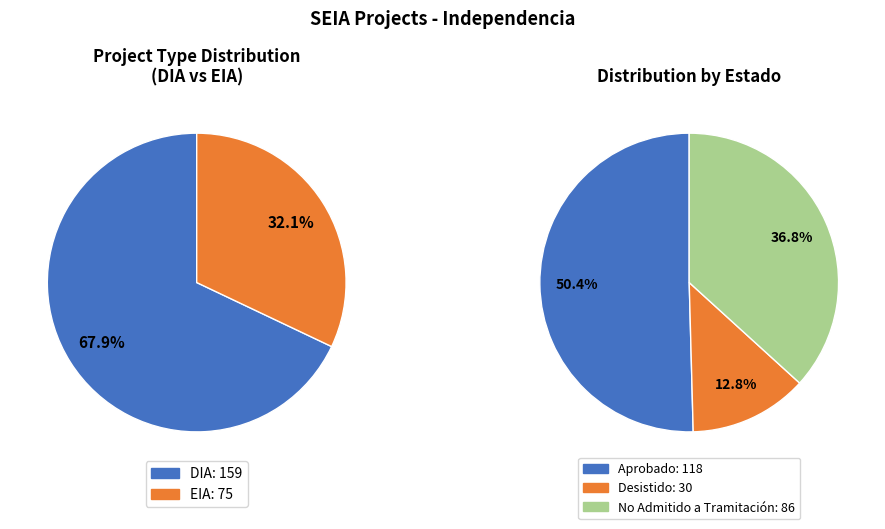

What percentage do EIA and DIA together represent?

100.0%